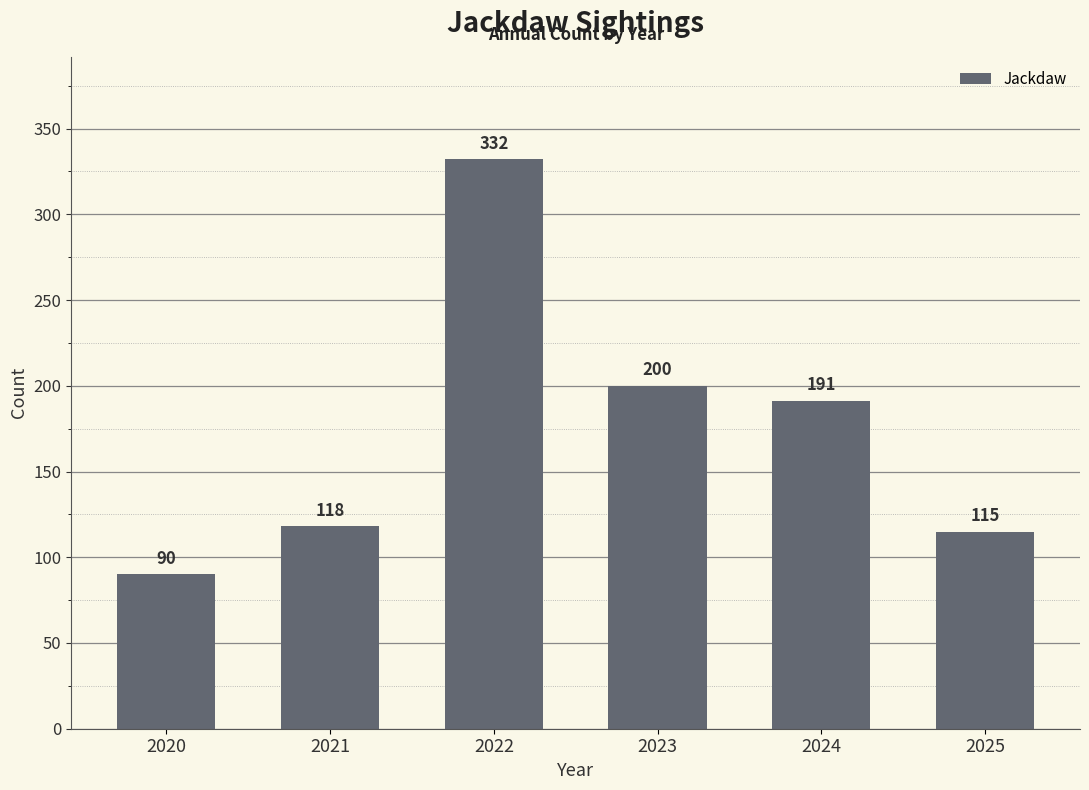

Does the chart contain any negative values?

No